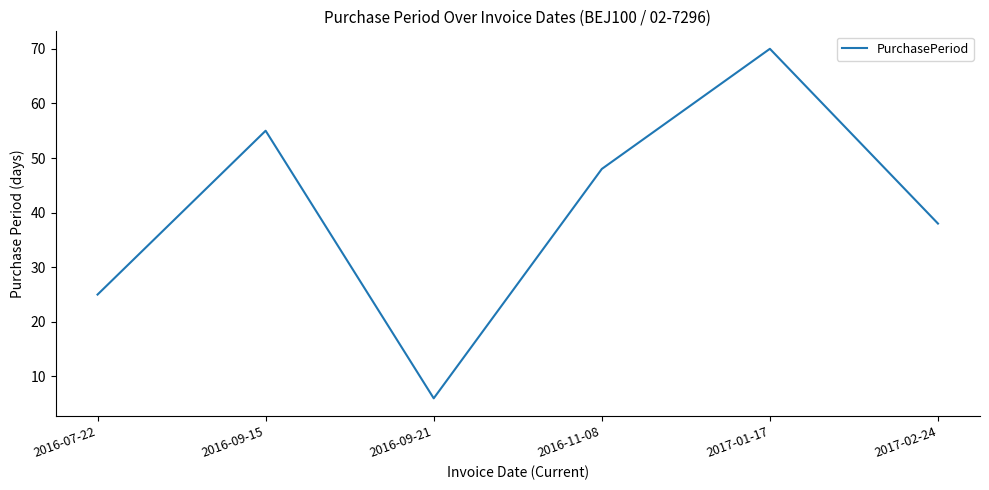

What is the greatest value displayed?

70